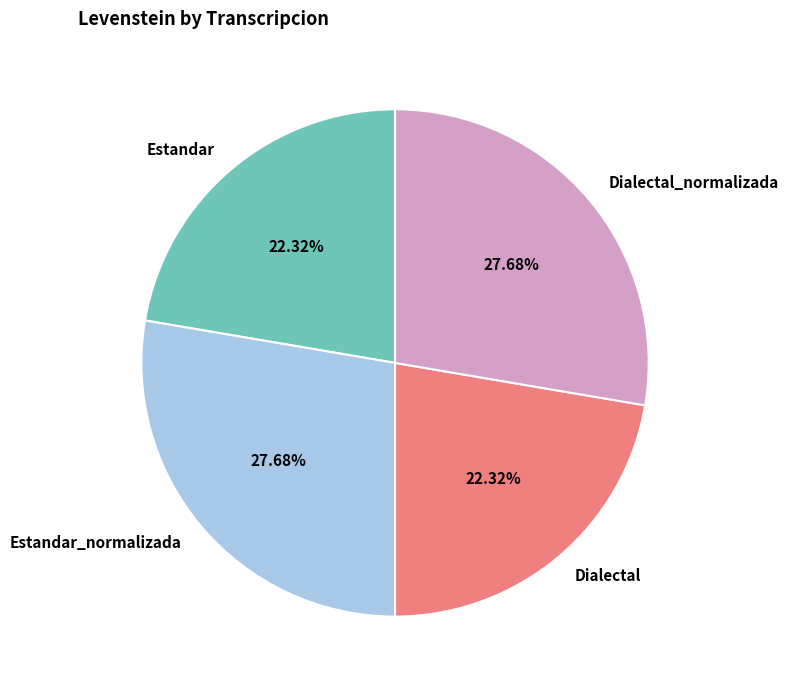

Combined, do Estandar_normalizada and Dialectal_normalizada account for over 50%?

Yes